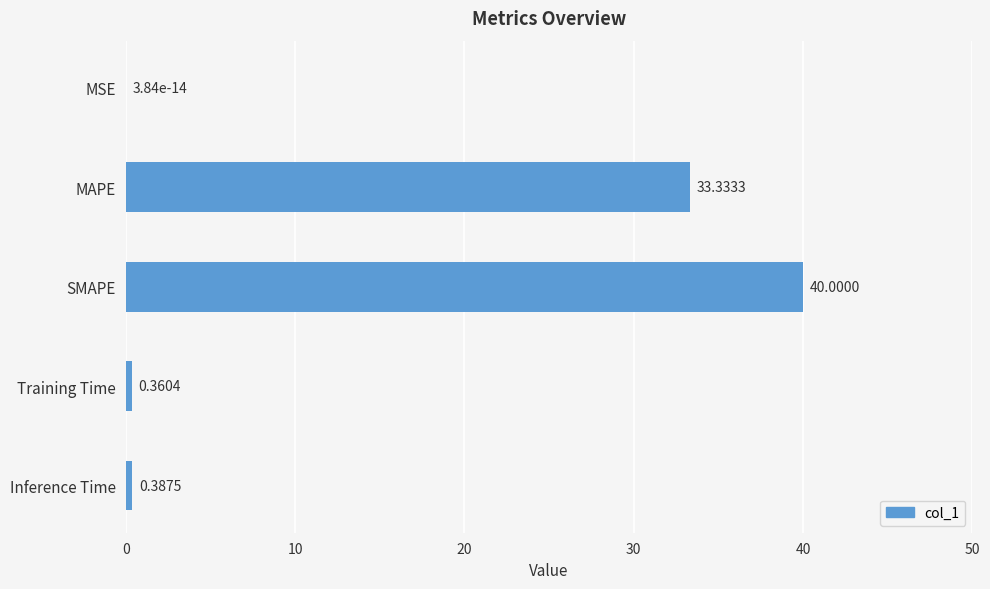

Between MAPE and Training Time, which is larger?

MAPE